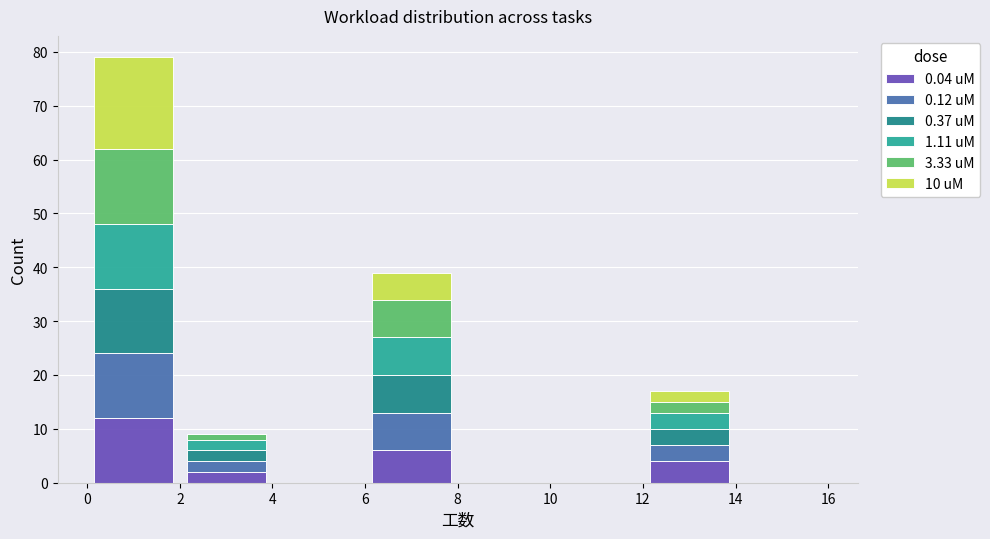

Reading left to right, list every stacked bar in this chart as the range it spans on the x-axis followed by its total height. The values are not printed on the chart, so give them approximately, as read against the axis.

0 to 2: 79
2 to 4: 9
4 to 6: 0
6 to 8: 39
8 to 10: 0
10 to 12: 0
12 to 14: 17
14 to 16: 0